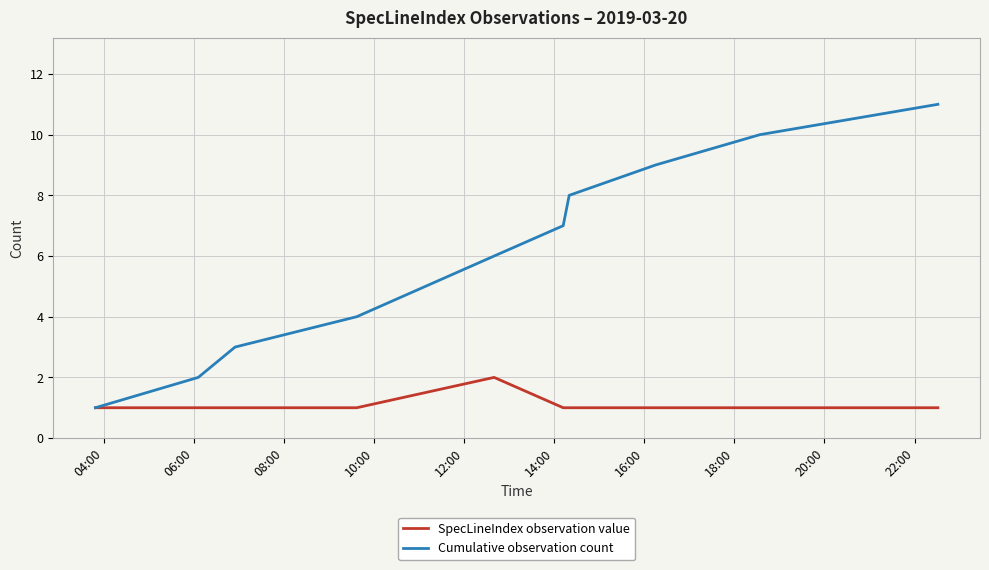

What is the maximum value shown in the chart?

11